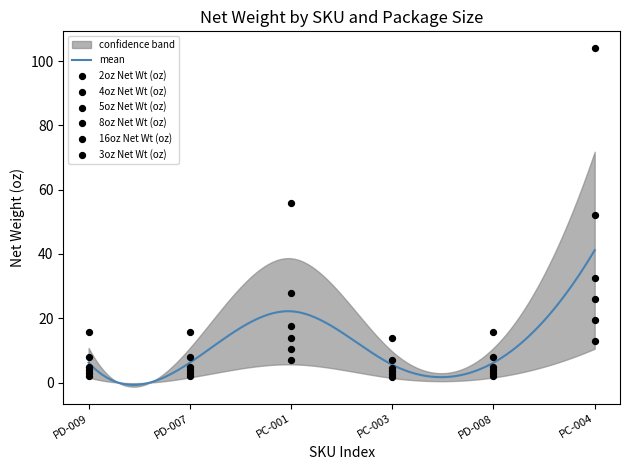

Which series has the largest total across all categories?

16oz Net Wt (oz)